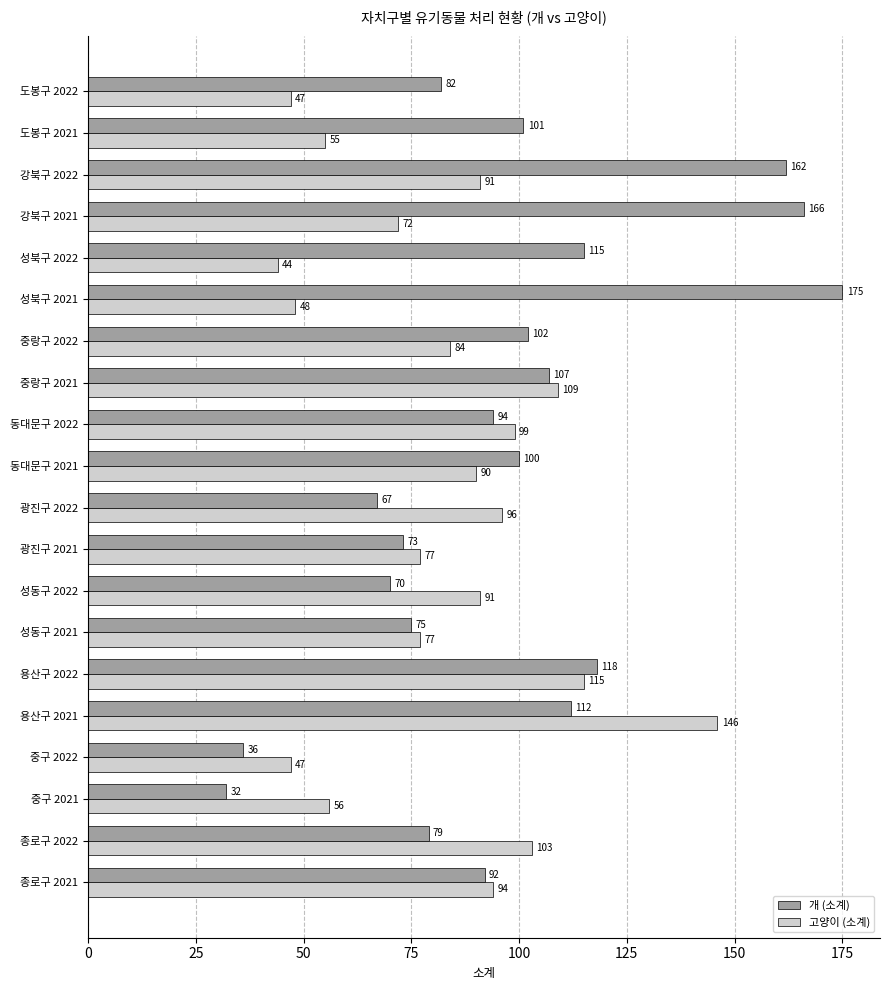

What is the difference between the maximum and second lowest values in the 개 (소계) series?

139